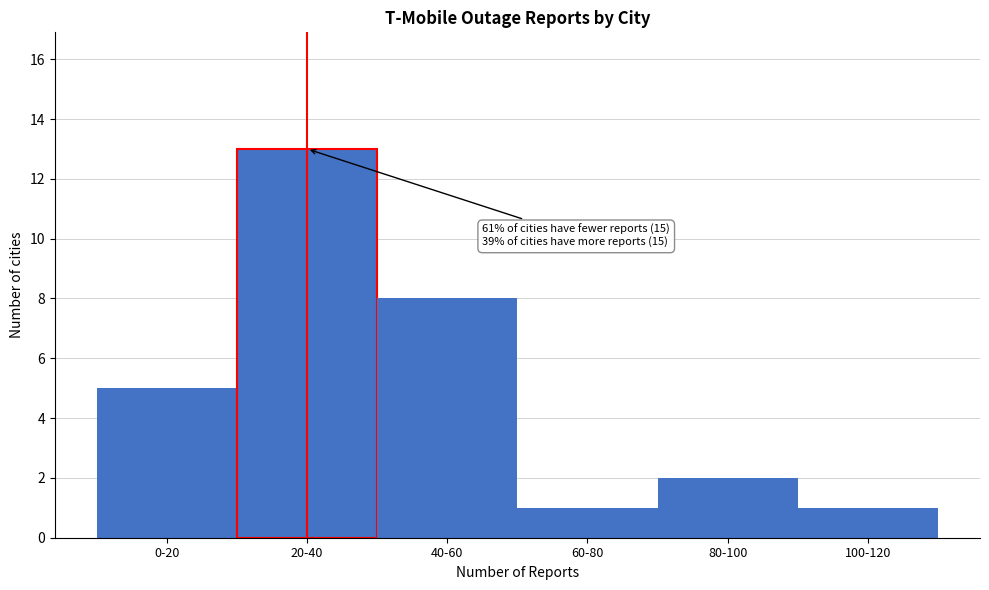

Reading right to left, transcribe all the data shown in this chart.

1	2	1	8	13	5